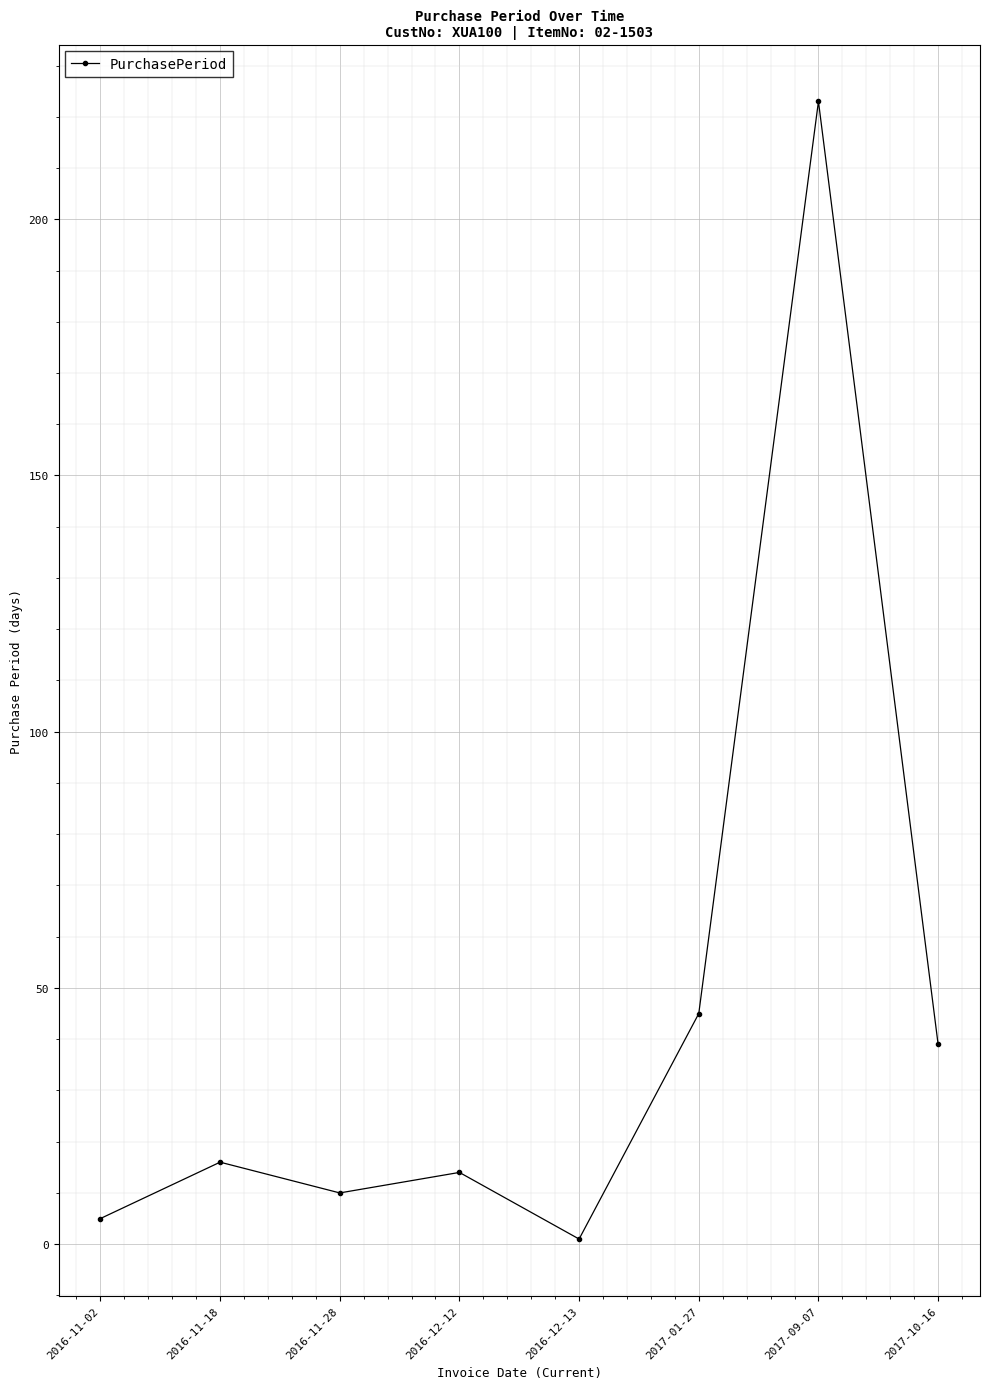

Which label corresponds to the smallest value in the chart?

2016-12-13